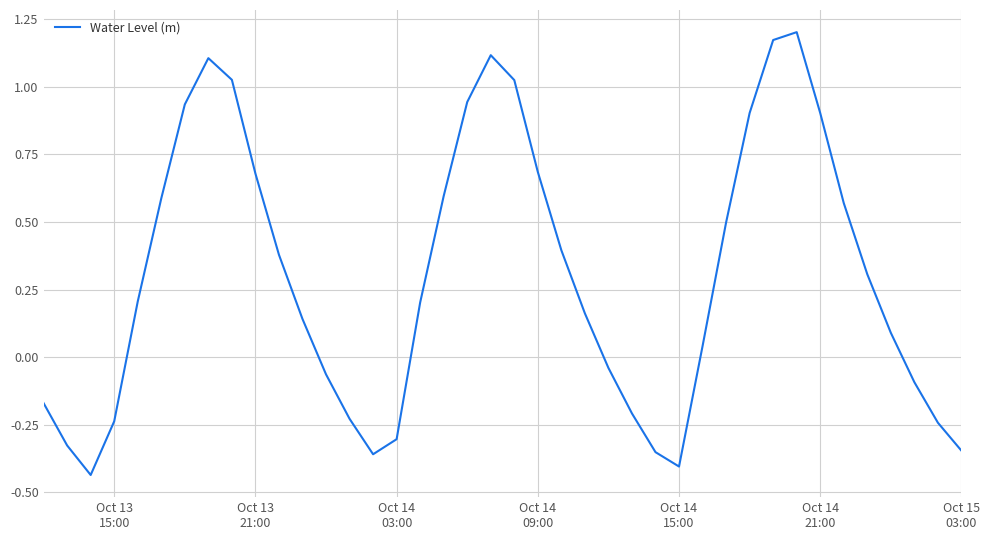

Does the chart display data point markers on the line(s)?

No